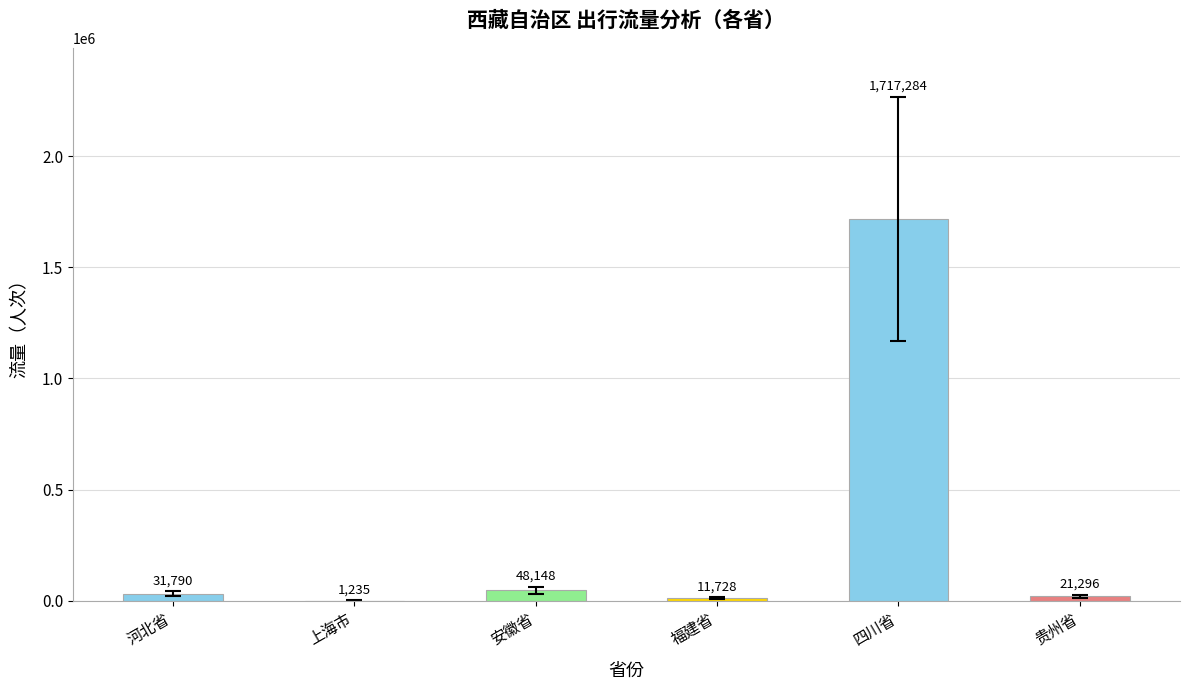

What is the maximum value shown in the chart?

1717284